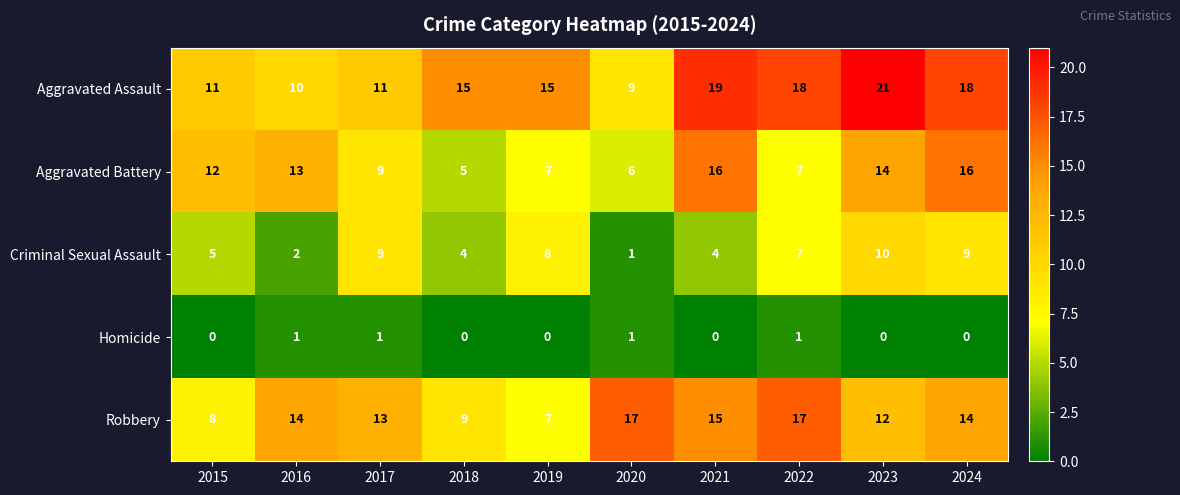

At which category does the chart reach its peak across all series?

2023